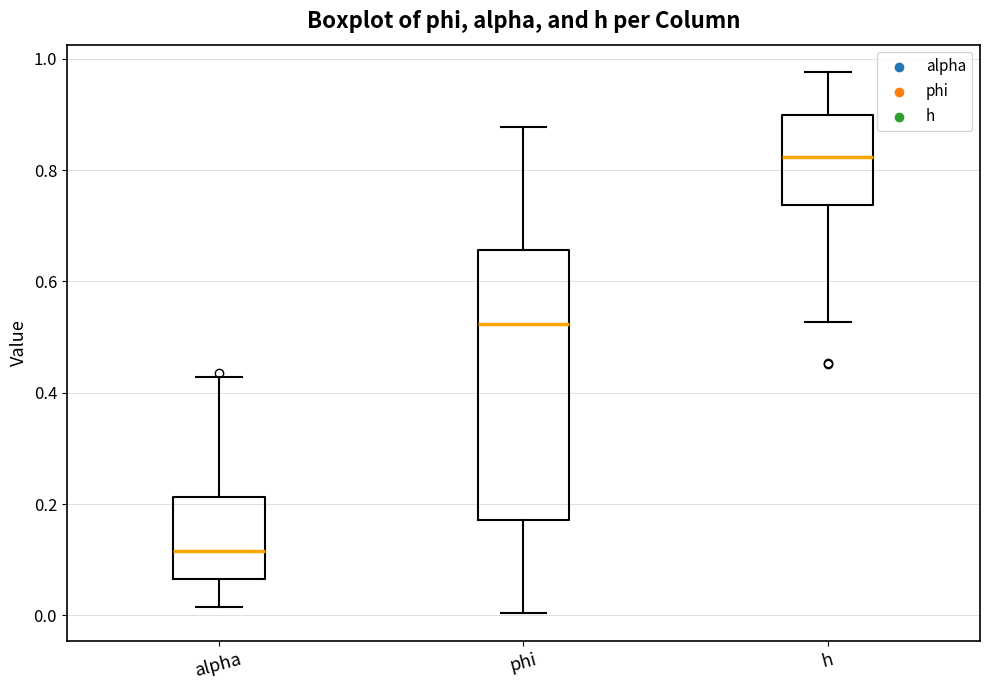

Reading left to right, transcribe this box plot: for each box, give where its median line is, the range the box spans, and where its two whiskers end, as read against the y-axis. The values are not printed on the chart, so give them approximately, as read against the axis.

alpha: median 0.12, box 0.06 to 0.22, whiskers 0.02 to 0.42
phi: median 0.52, box 0.18 to 0.66, whiskers 0.00 to 0.88
h: median 0.82, box 0.74 to 0.90, whiskers 0.52 to 0.98